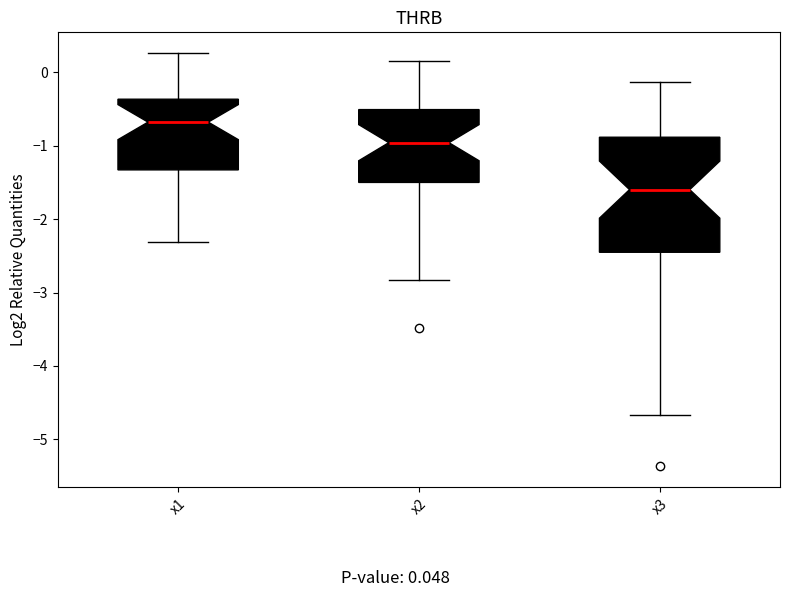

Reading left to right, transcribe this box plot: for each box, give where its median line is, the range the box spans, and where its two whiskers end, as read against the y-axis. The values are not printed on the chart, so give them approximately, as read against the axis.

x1: median -0.7, box -1.3 to -0.4, whiskers -2.3 to 0.3
x2: median -1.0, box -1.5 to -0.5, whiskers -2.8 to 0.1
x3: median -1.6, box -2.5 to -0.9, whiskers -4.7 to -0.1